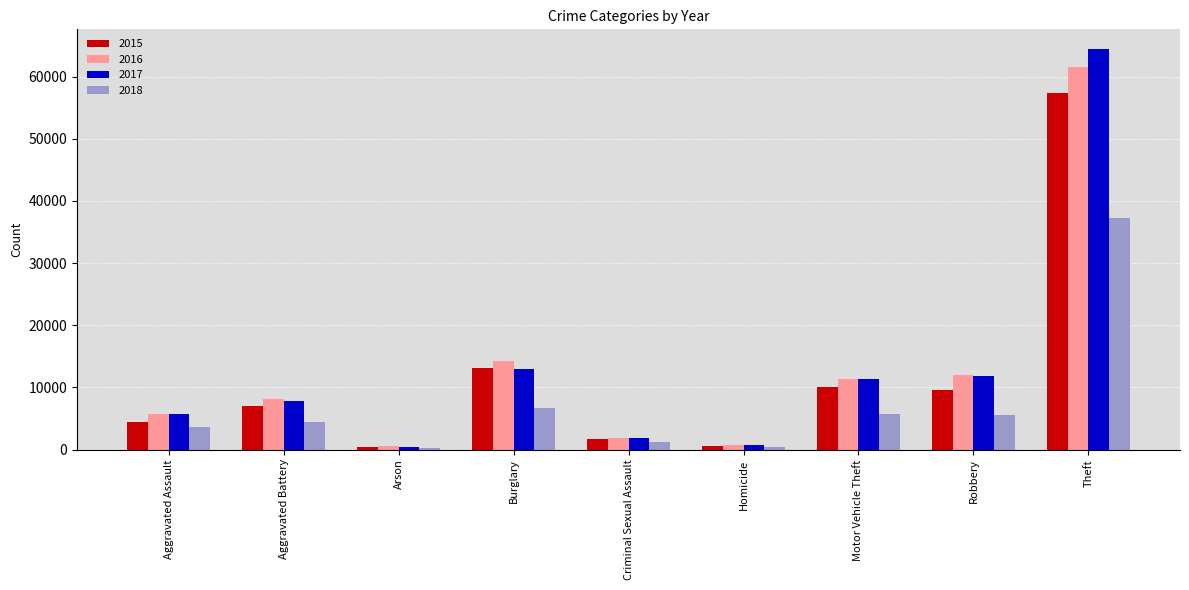

List the series in order of their peak value, highest first.

2017, 2016, 2015, 2018